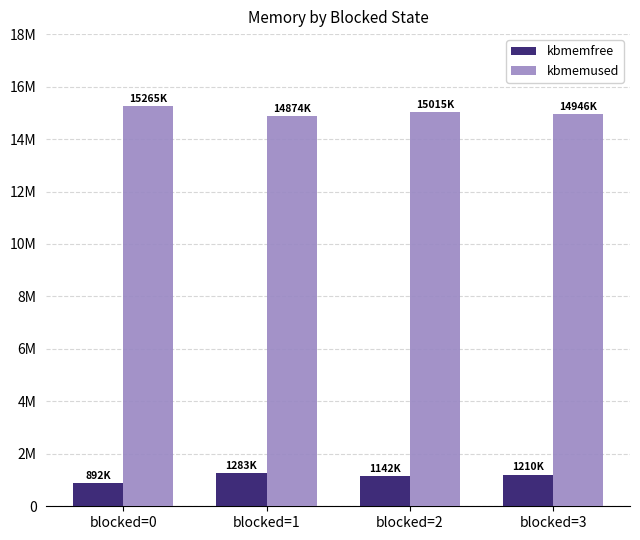

Which series changed the most between blocked=1 and blocked=2?

kbmemfree